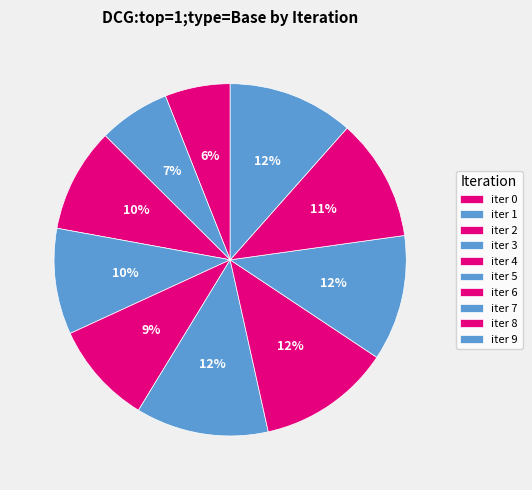

To the nearest percent, what is the difference between the largest and smallest slice percentages?

6%